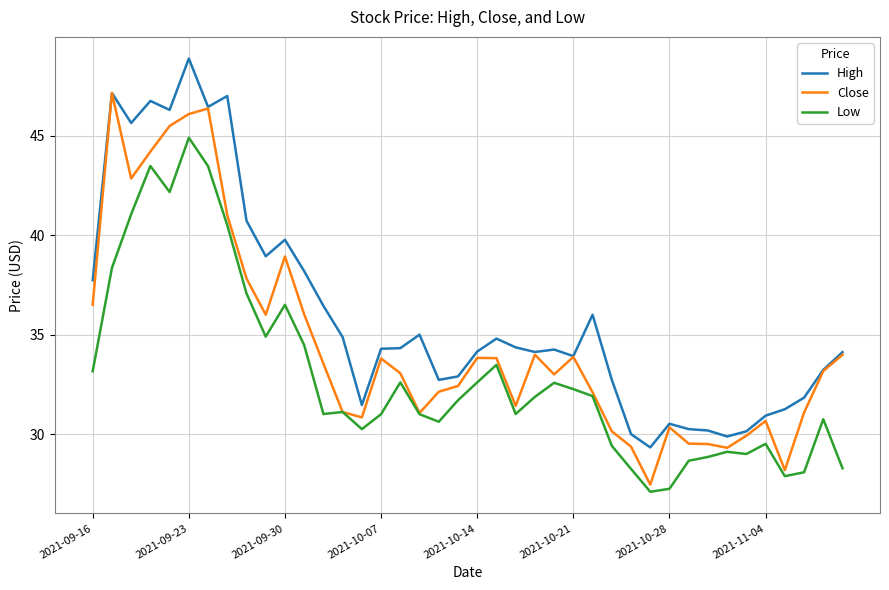

Does the chart have visible grid lines?

Yes